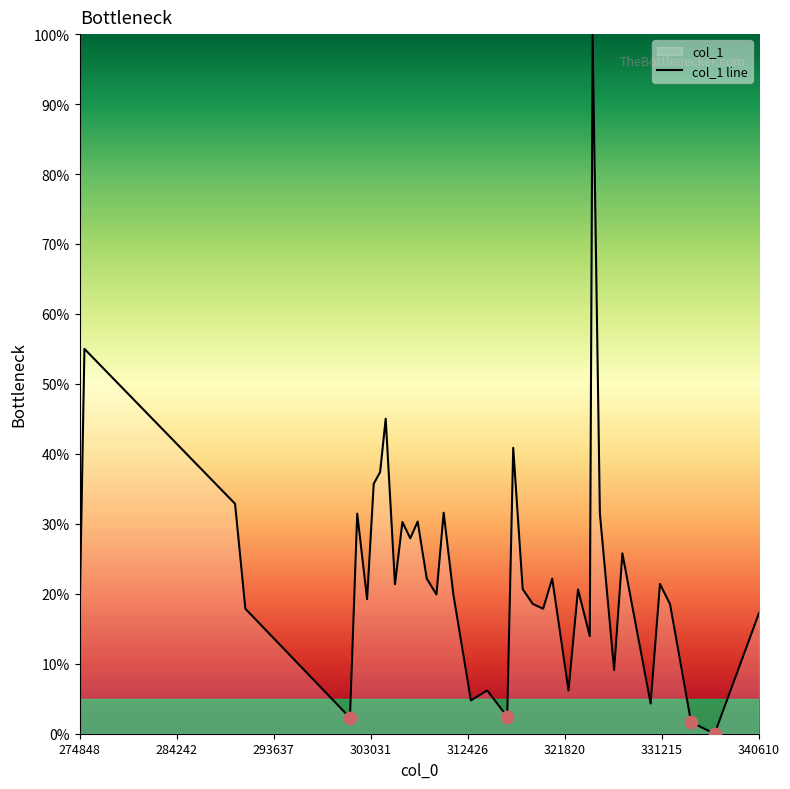

What is the difference between the maximum and minimum values?

100.0